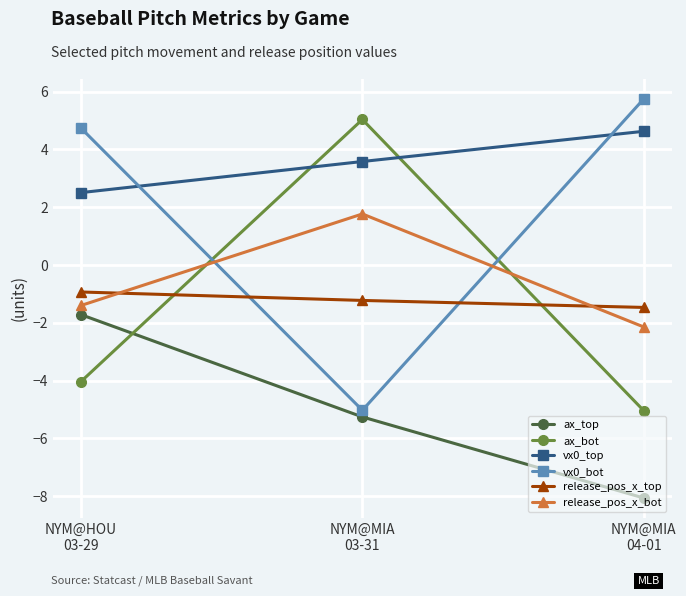

Which series has the largest range (max minus min)?

vx0_bot